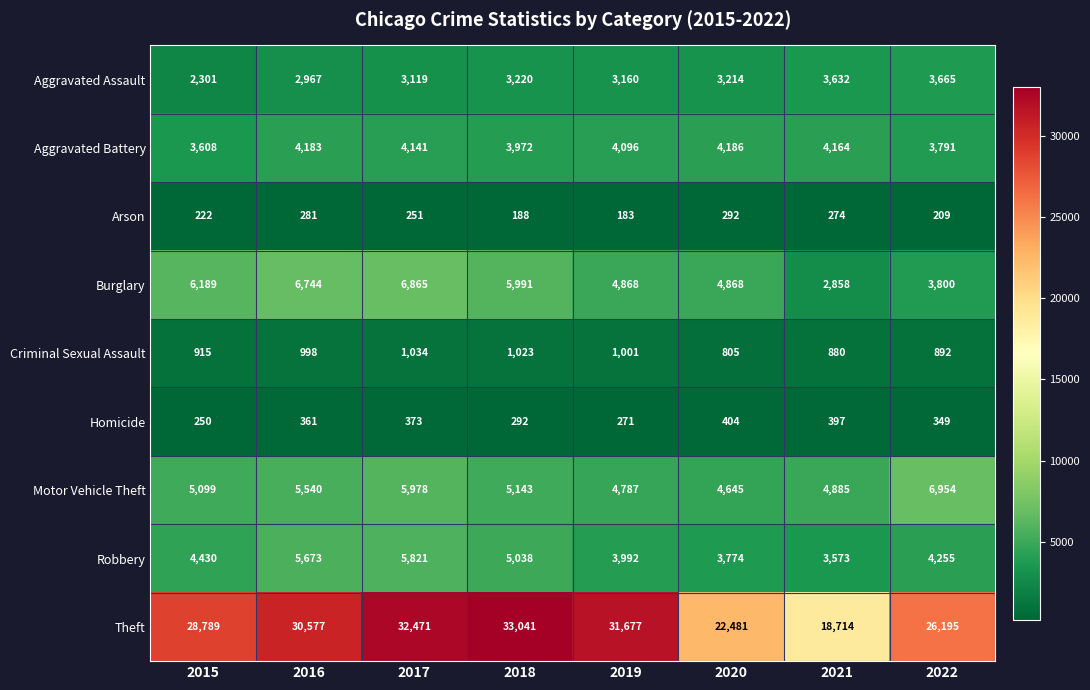

What is the approximate value of Motor Vehicle Theft at 2020, to the nearest 50?

4650